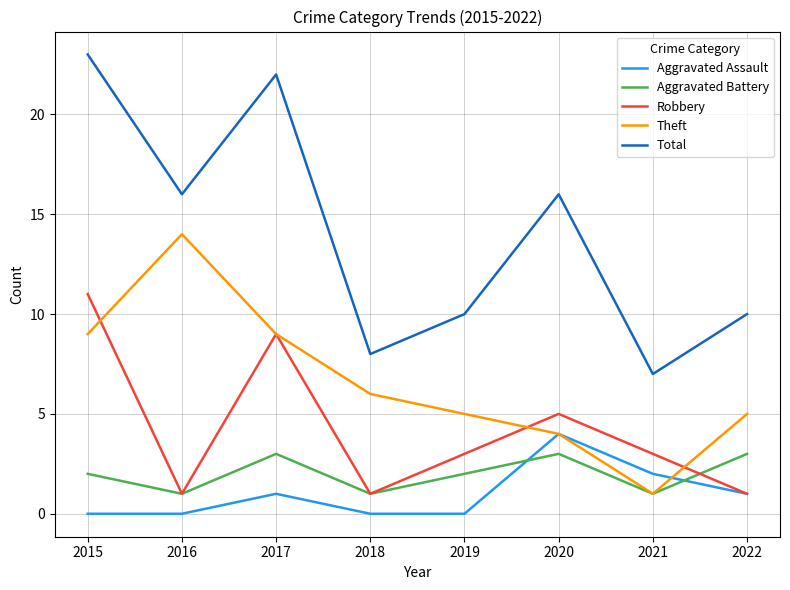

The value of Theft at 2020 is 4. True or false?

True